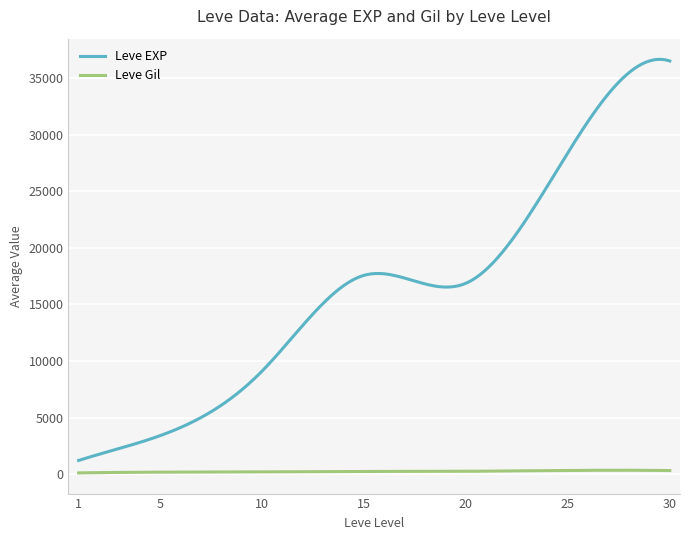

What is the lowest value of the Leve Gil series?

113.3